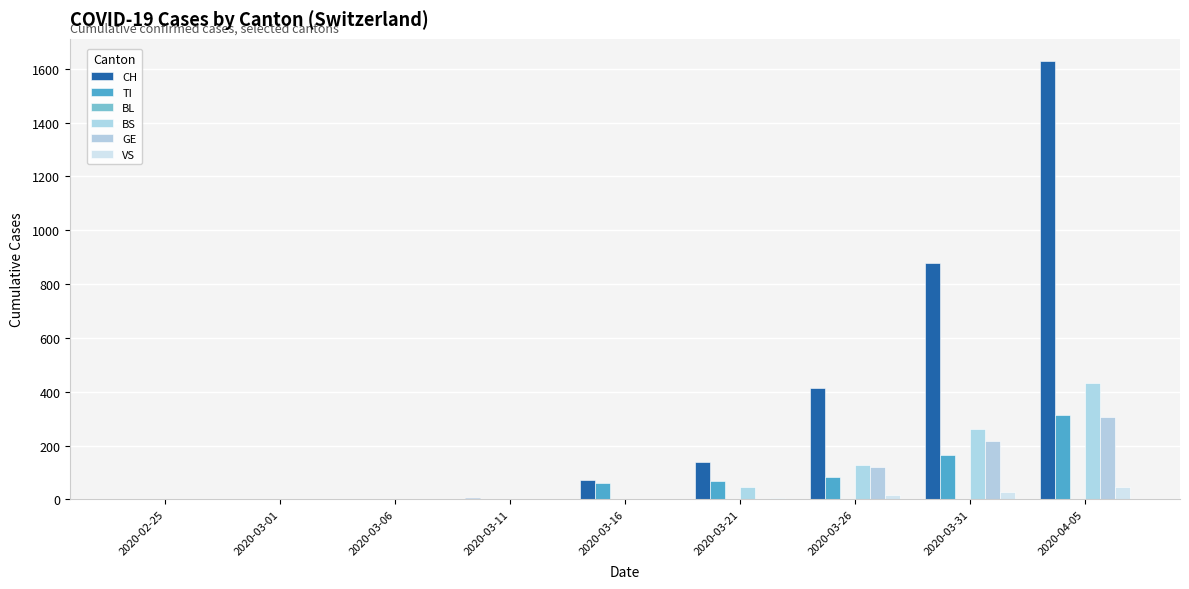

How many bars are there in total?

54